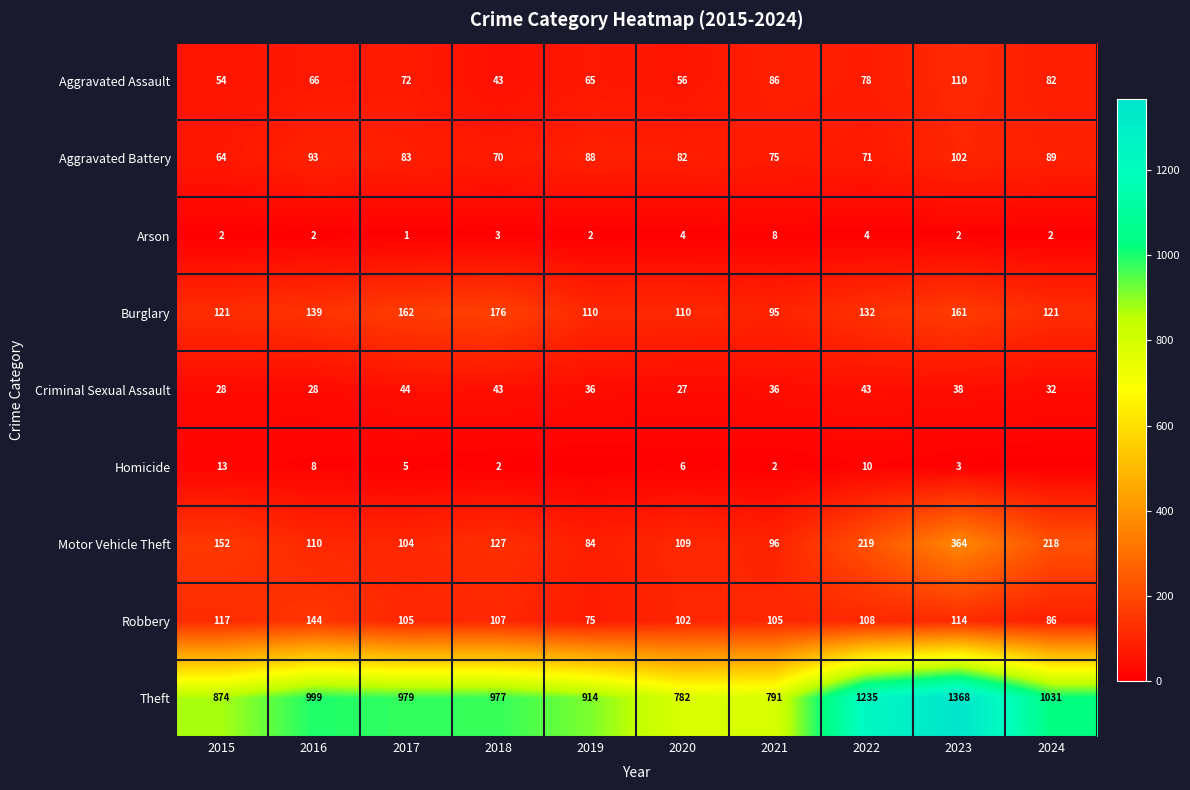

What is the spread (max minus min) of values at 2015?

872